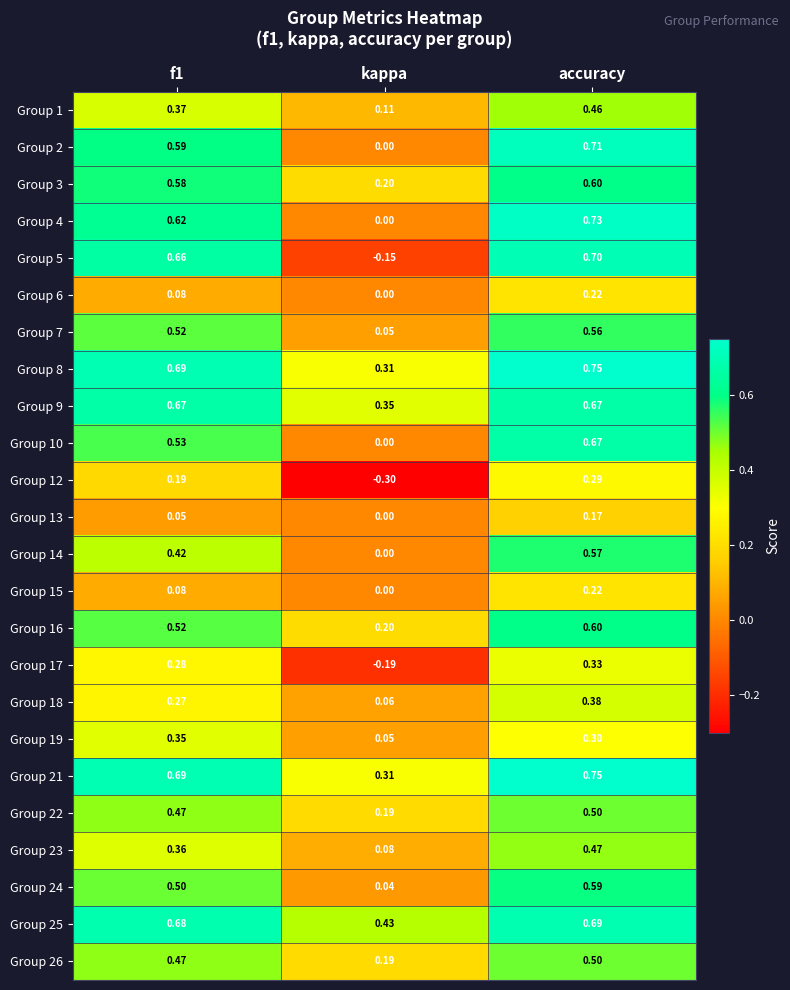

Is the value of Group 23 at accuracy greater than the value of Group 17 at f1?

Yes